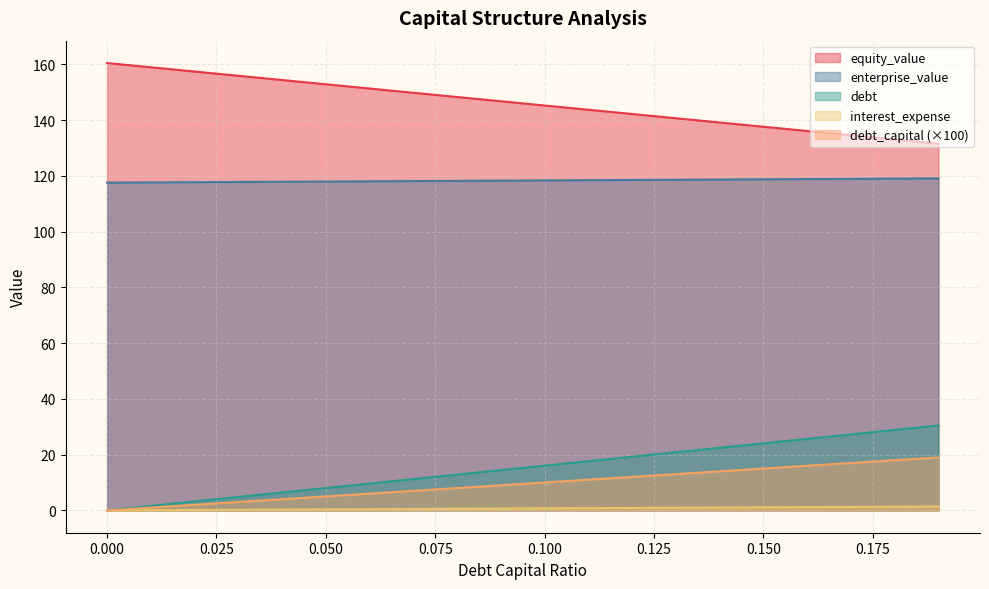

Count the number of data series in this chart.

5